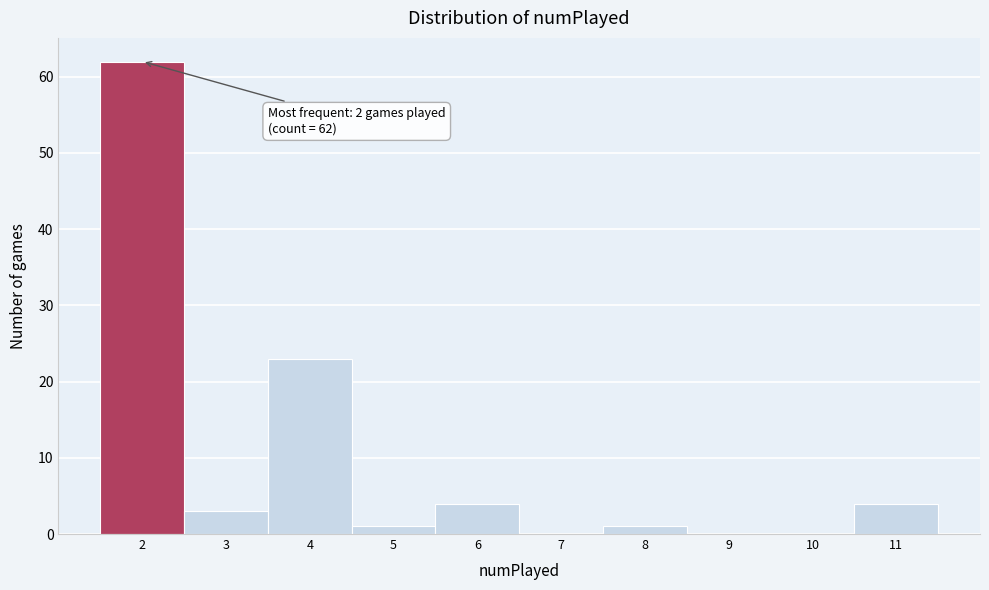

Over which range of the x-axis is the bar tallest?

1.5 to 2.5